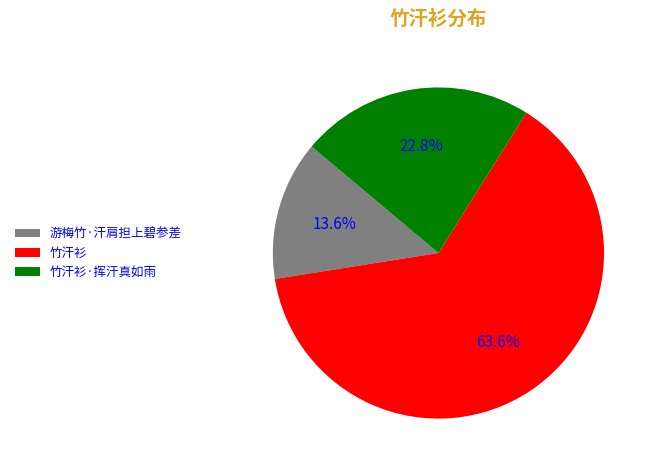

Is there any slice that represents more than half of the pie?

Yes